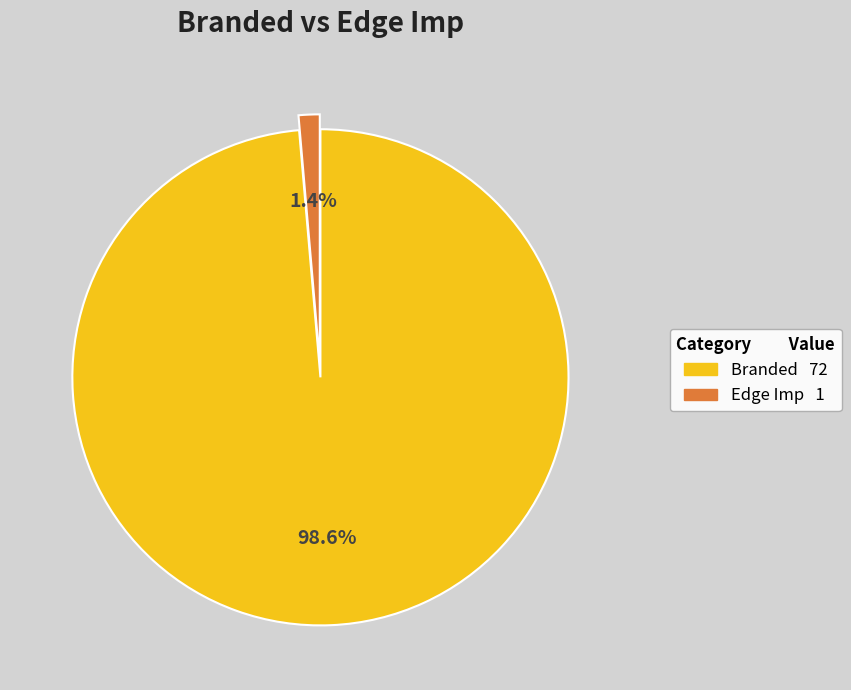

Is there any slice that represents more than half of the pie?

Yes